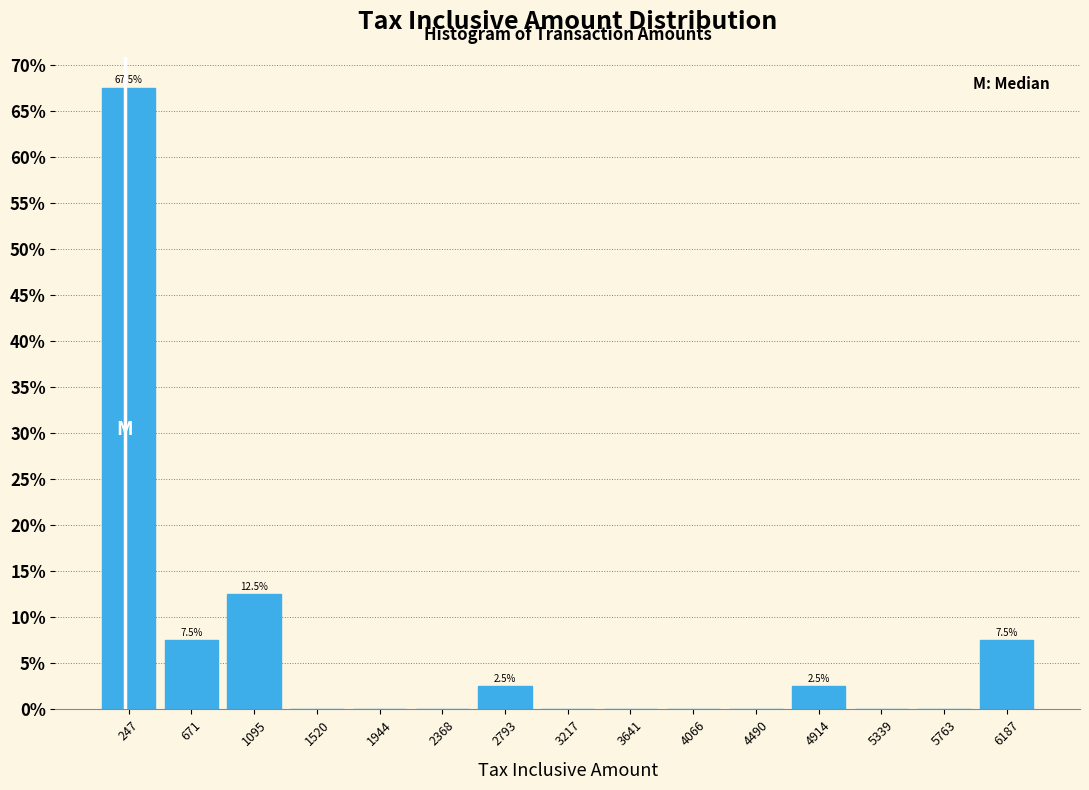

Over which range of the x-axis is the bar tallest?

50 to 450